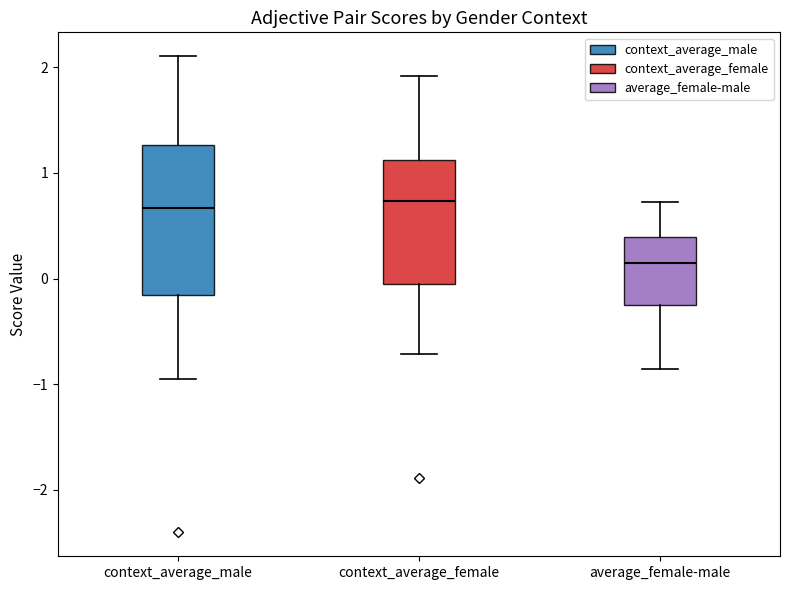

Comparing the boxes themselves (not the whiskers), which one is the tallest?

context_average_male